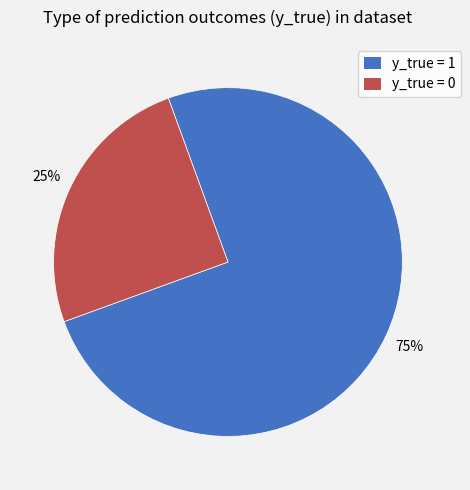

Which slice is the largest?

y_true = 1